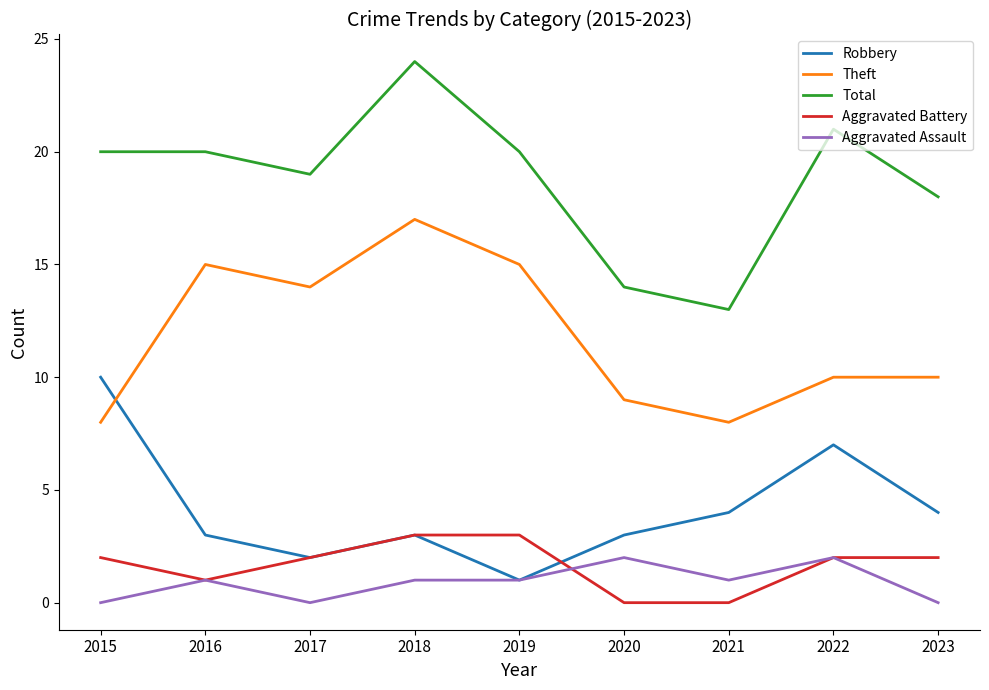

What value does the Theft series have at 2015?

8